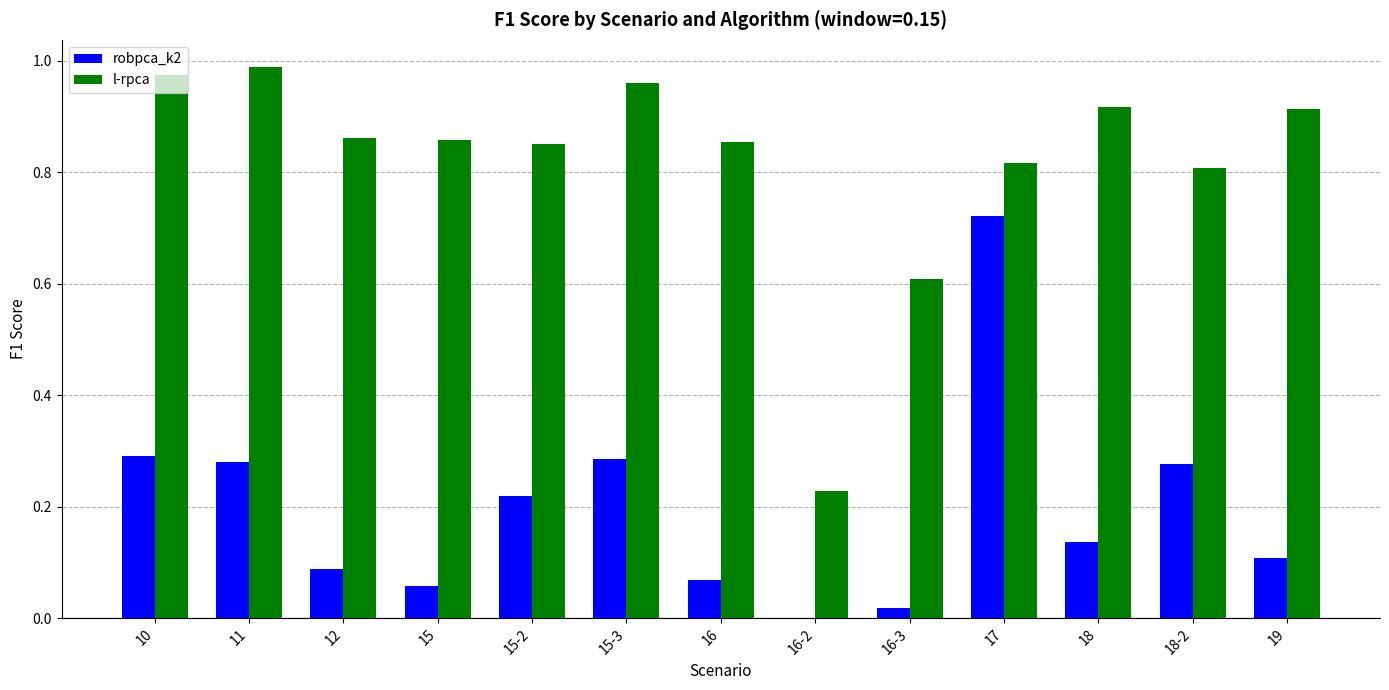

Between 17 and 18, which series saw the biggest shift?

robpca_k2